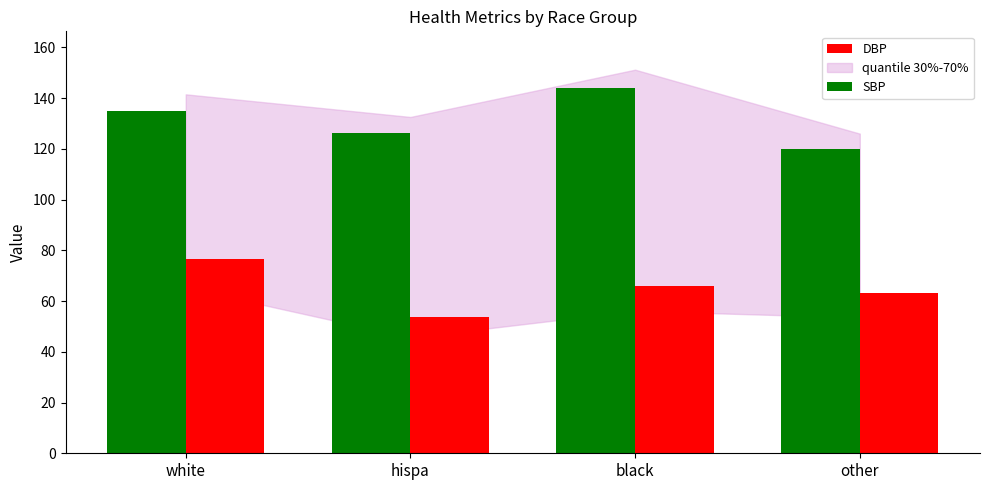

What is the difference between the highest and lowest values at hispa?

72.6